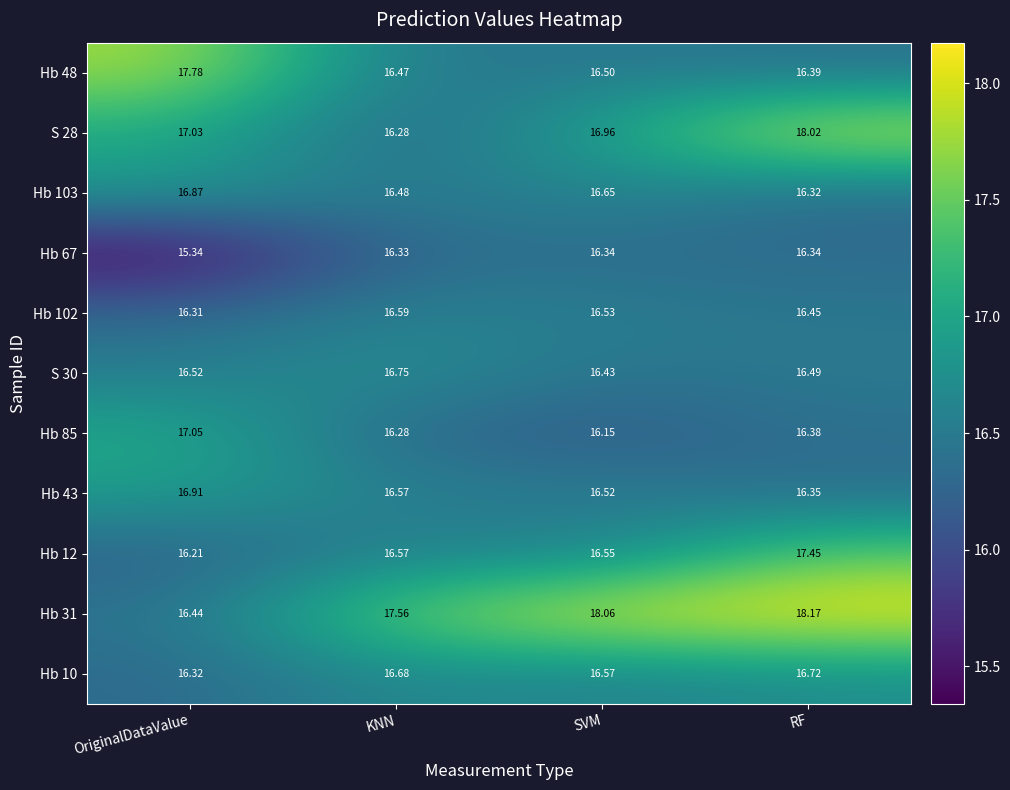

At which category does the chart reach its peak across all series?

RF